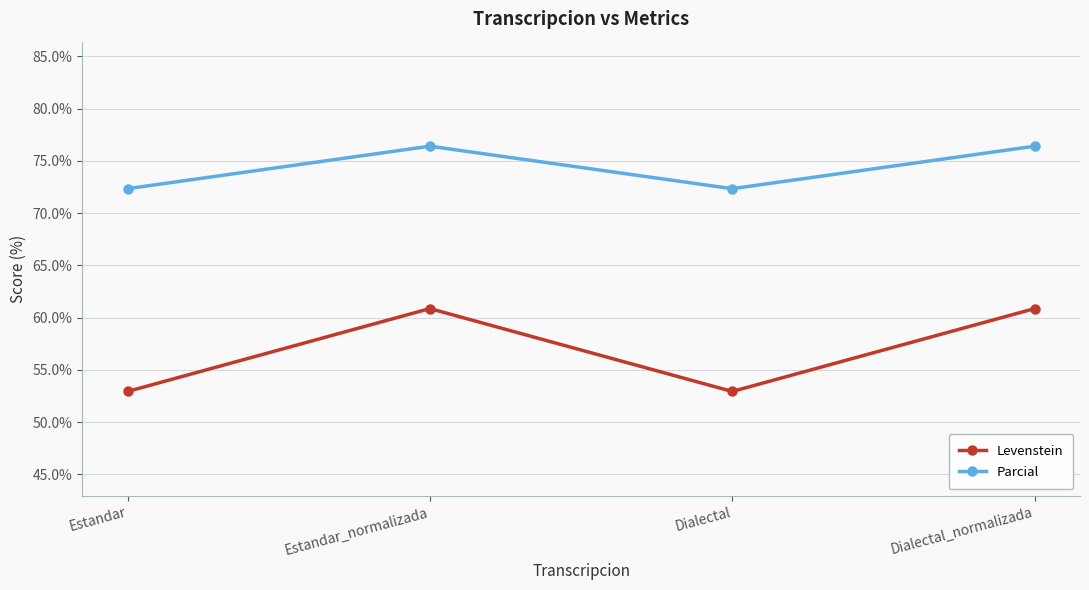

What is the label of the 4th point from the right?

Estandar